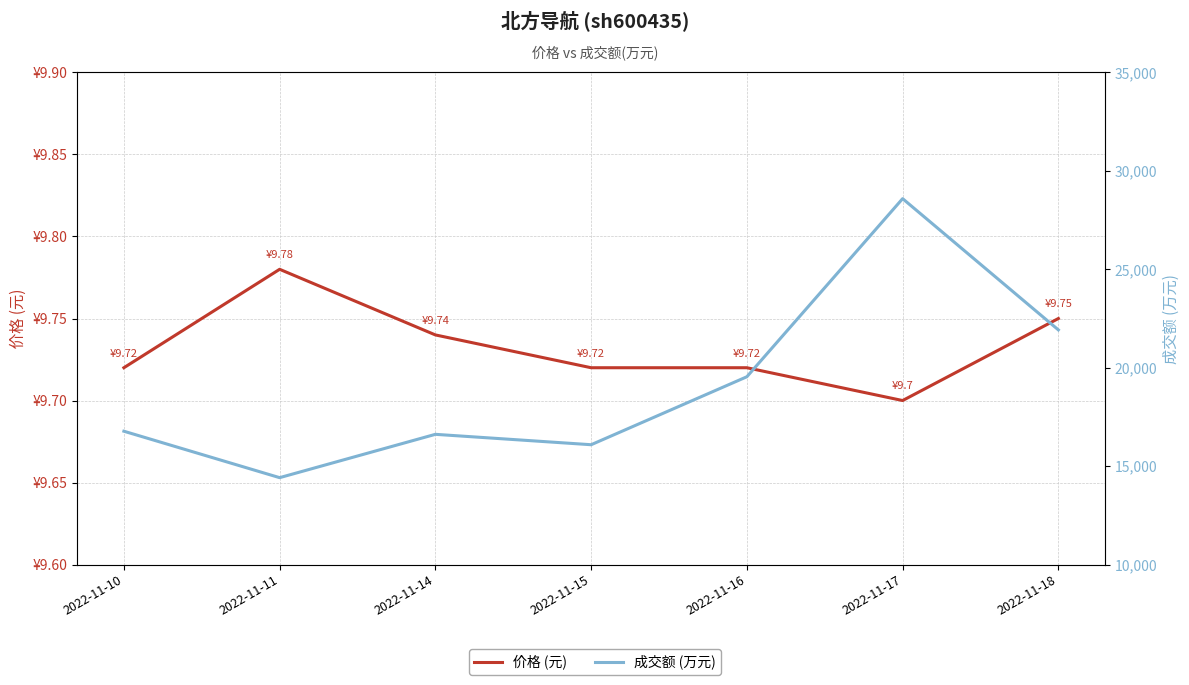

Where is the first local minimum for 成交额(万元)?

2022-11-11